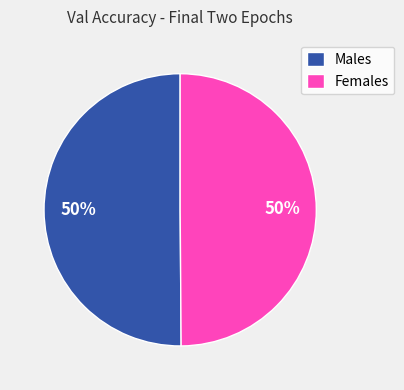

True or false: Males accounts for 58% of the total.

False